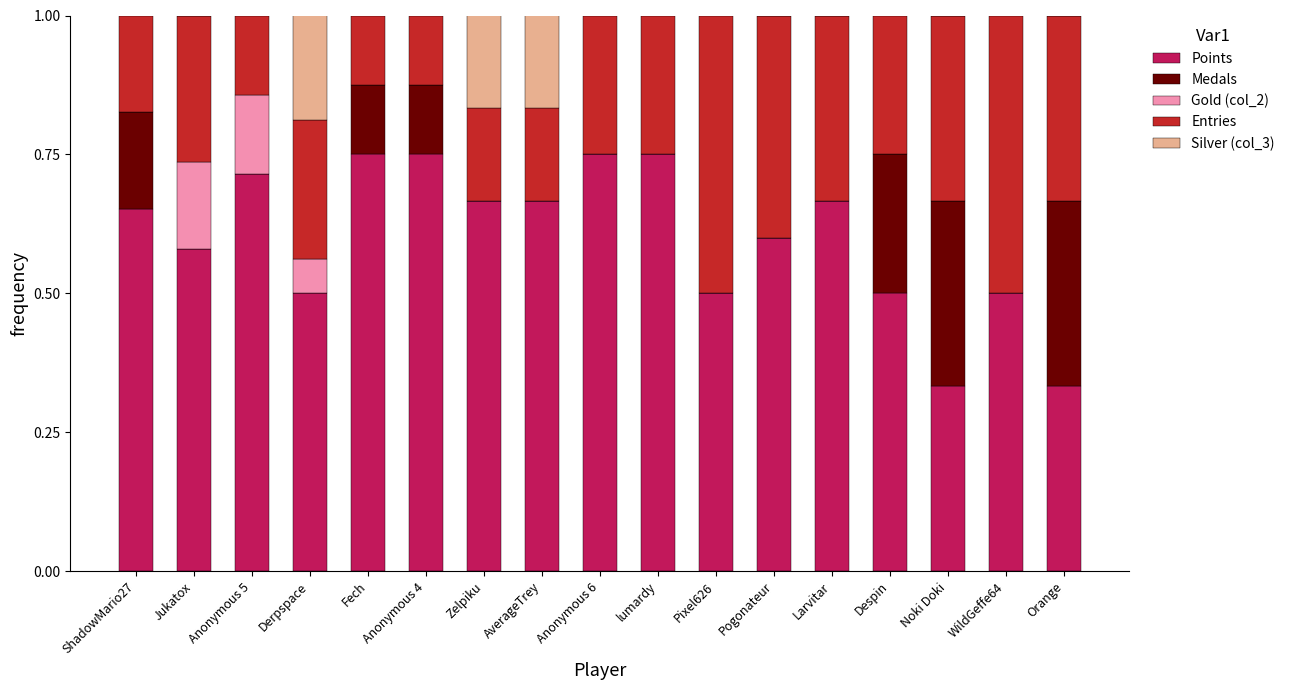

The value of Points at Fech is 1.3. True or false?

False